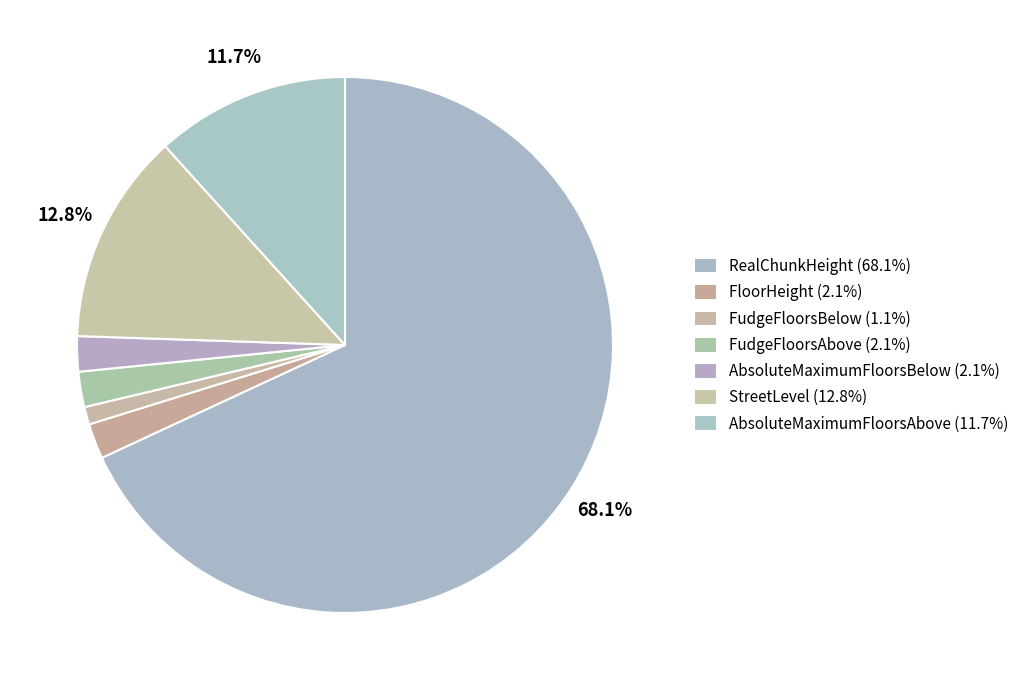

How many slices are in this pie chart?

7